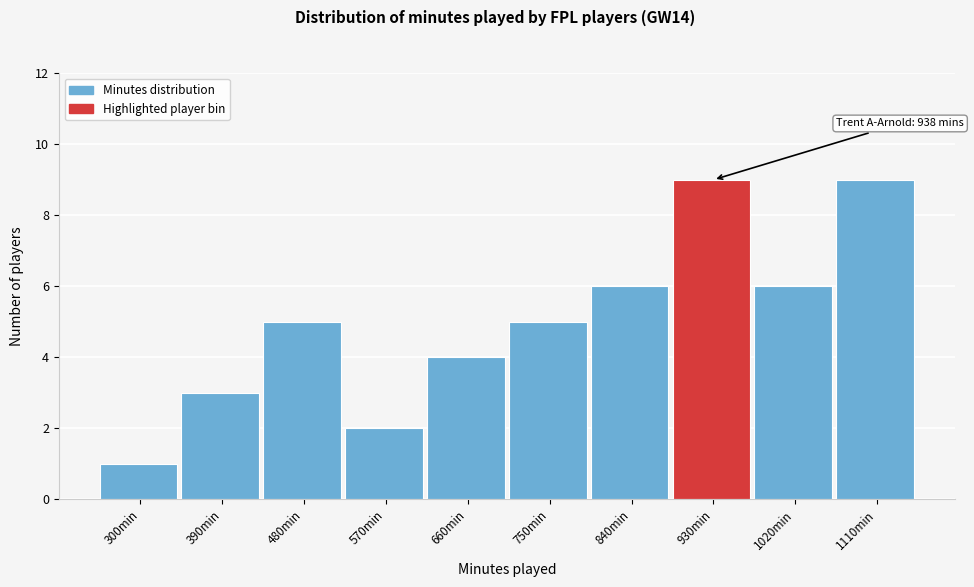

Reading left to right, list all the values displayed in this chart.

1	3	5	2	4	5	6	9	6	9